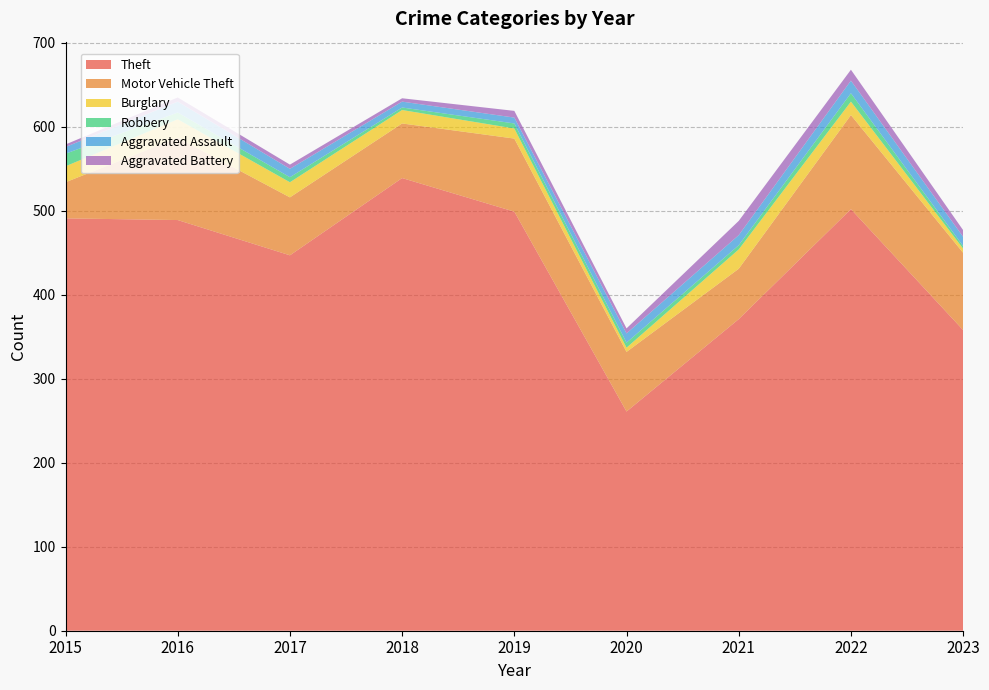

Reading left to right, what are all the values shown in this chart?

Theft: 2015=491	2016=489	2017=447	2018=539	2019=499	2020=261	2021=371	2022=502	2023=358
Motor Vehicle Theft: 2015=43	2016=98	2017=69	2018=65	2019=87	2020=71	2021=60	2022=112	2023=92
Burglary: 2015=19	2016=22	2017=18	2018=16	2019=12	2020=5	2021=23	2022=16	2023=5
Robbery: 2015=15	2016=8	2017=6	2018=3	2019=6	2020=6	2021=5	2022=10	2023=3
Aggravated Assault: 2015=8	2016=13	2017=10	2018=7	2019=7	2020=11	2021=12	2022=15	2023=11
Aggravated Battery: 2015=3	2016=5	2017=5	2018=4	2019=8	2020=6	2021=17	2022=13	2023=8